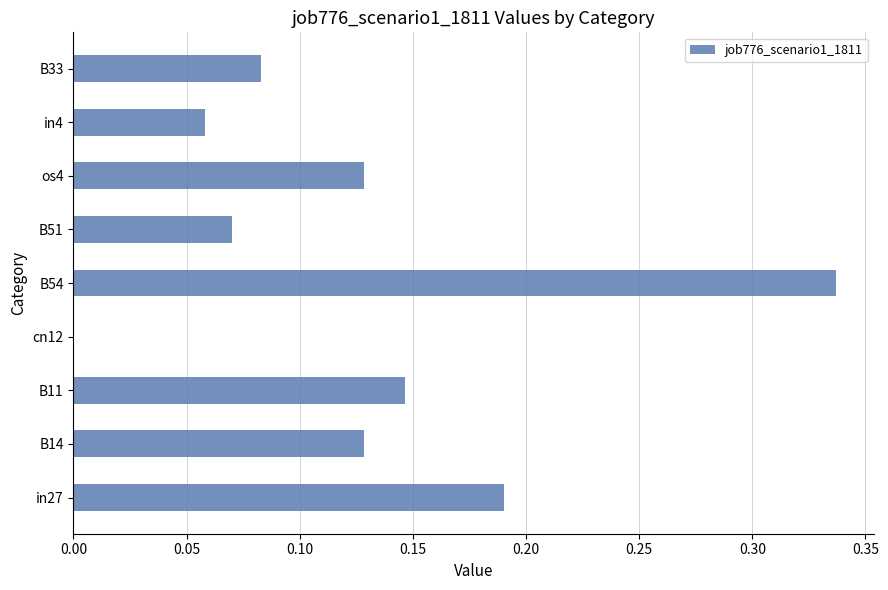

Is it true that the value at B33 is 0.0?

False